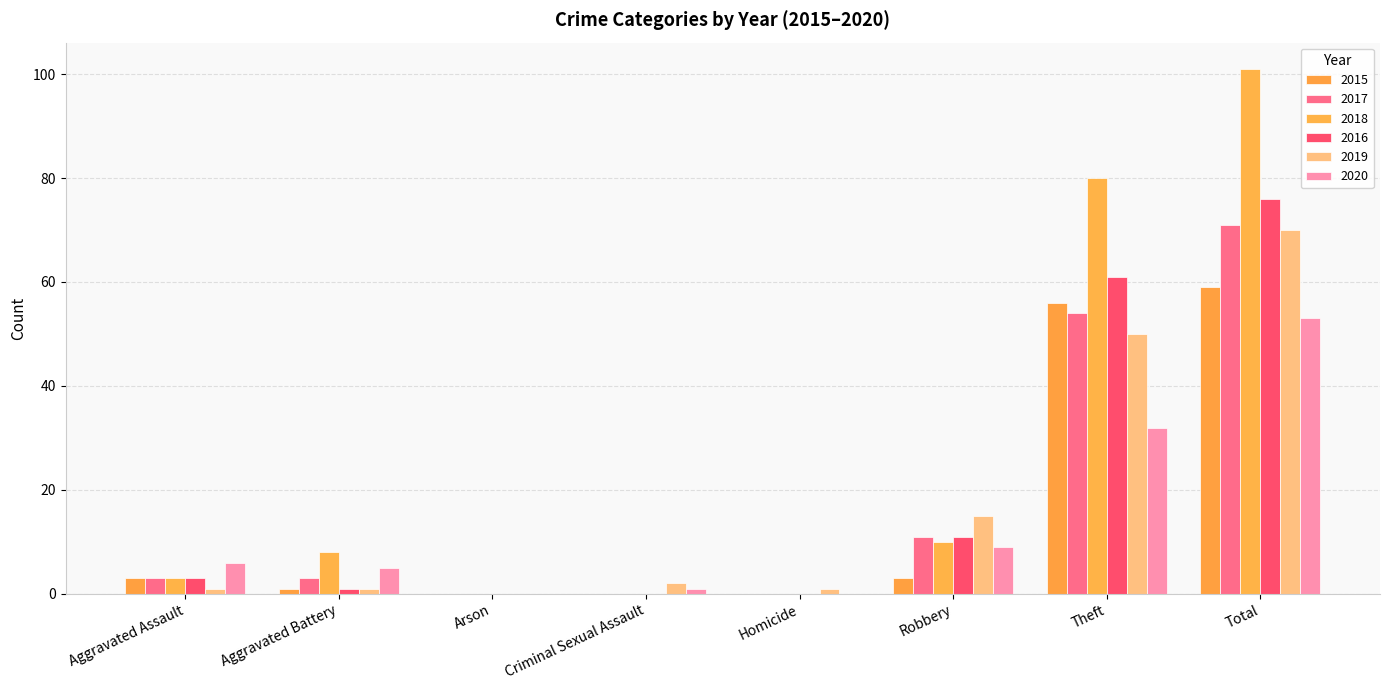

Which series has the widest spread of values?

2018